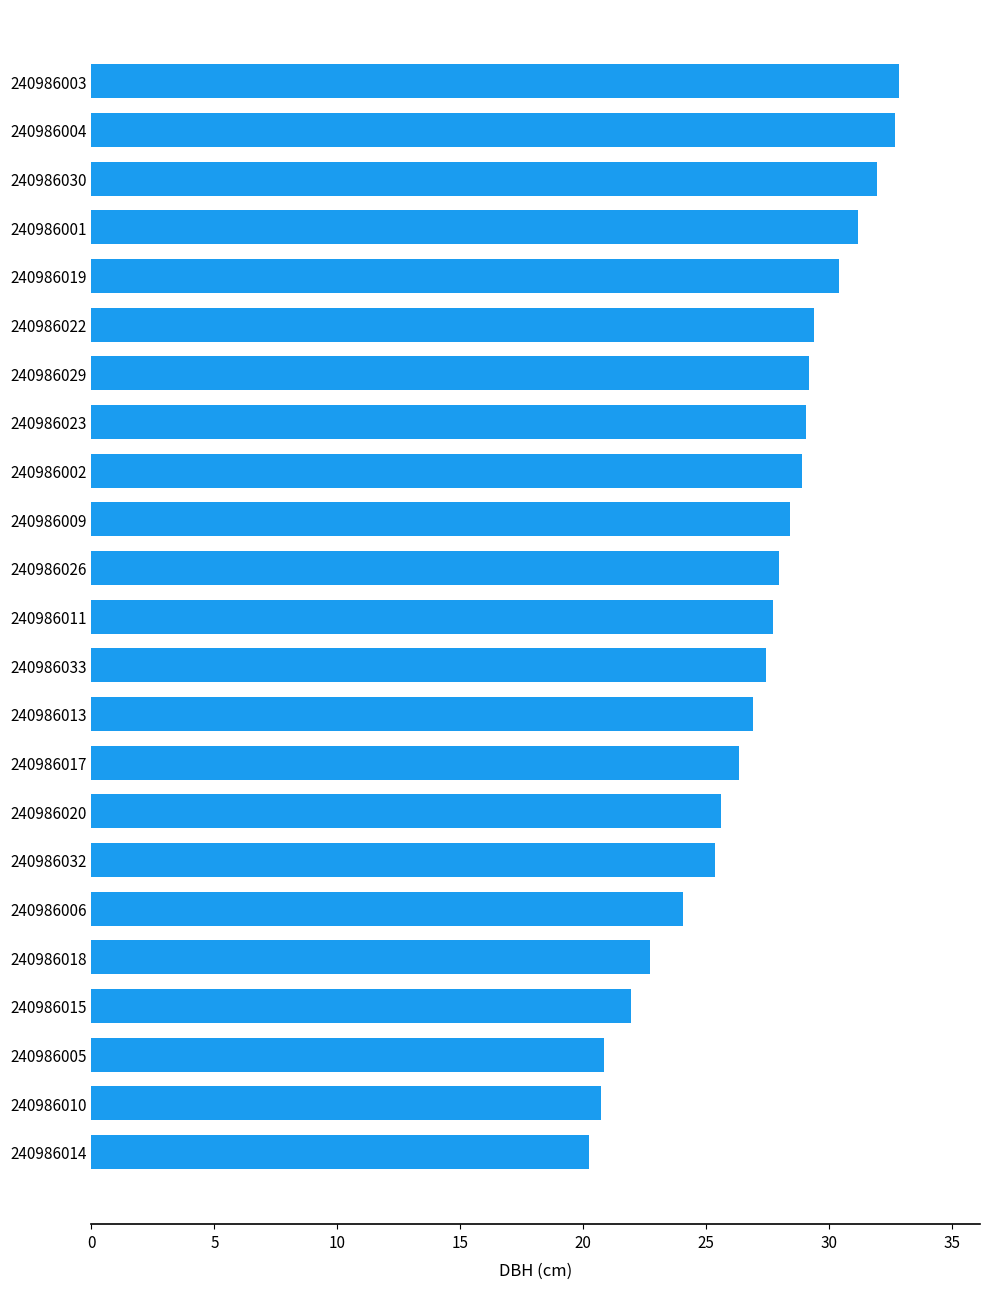

Are the bars grouped side by side (vs. stacked)?

No